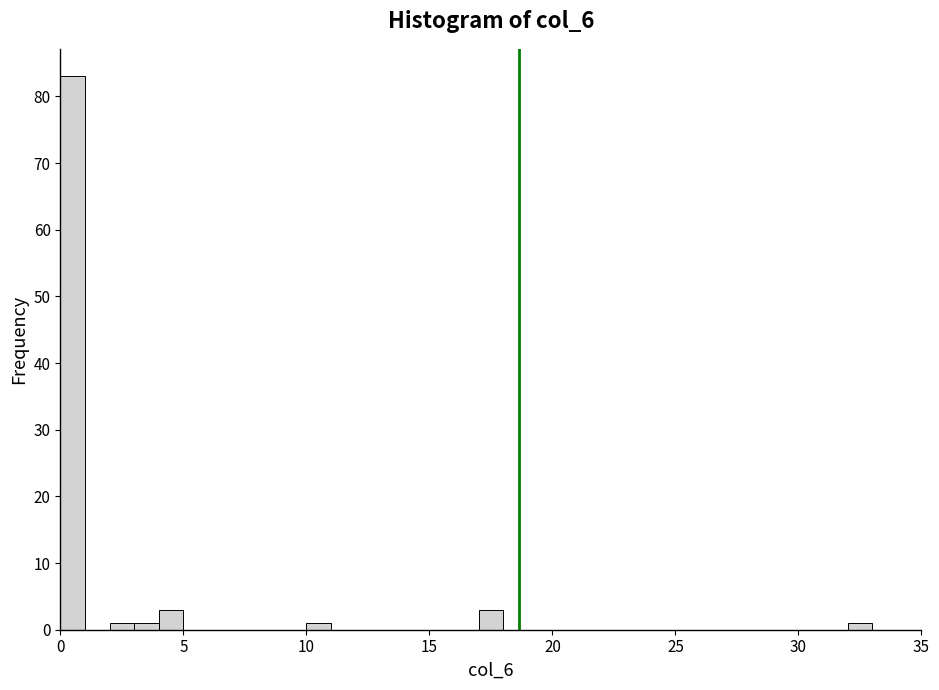

Around what value on the x-axis is the tallest bar? Give the approximate position of its centre, as read against the axis.

0.5